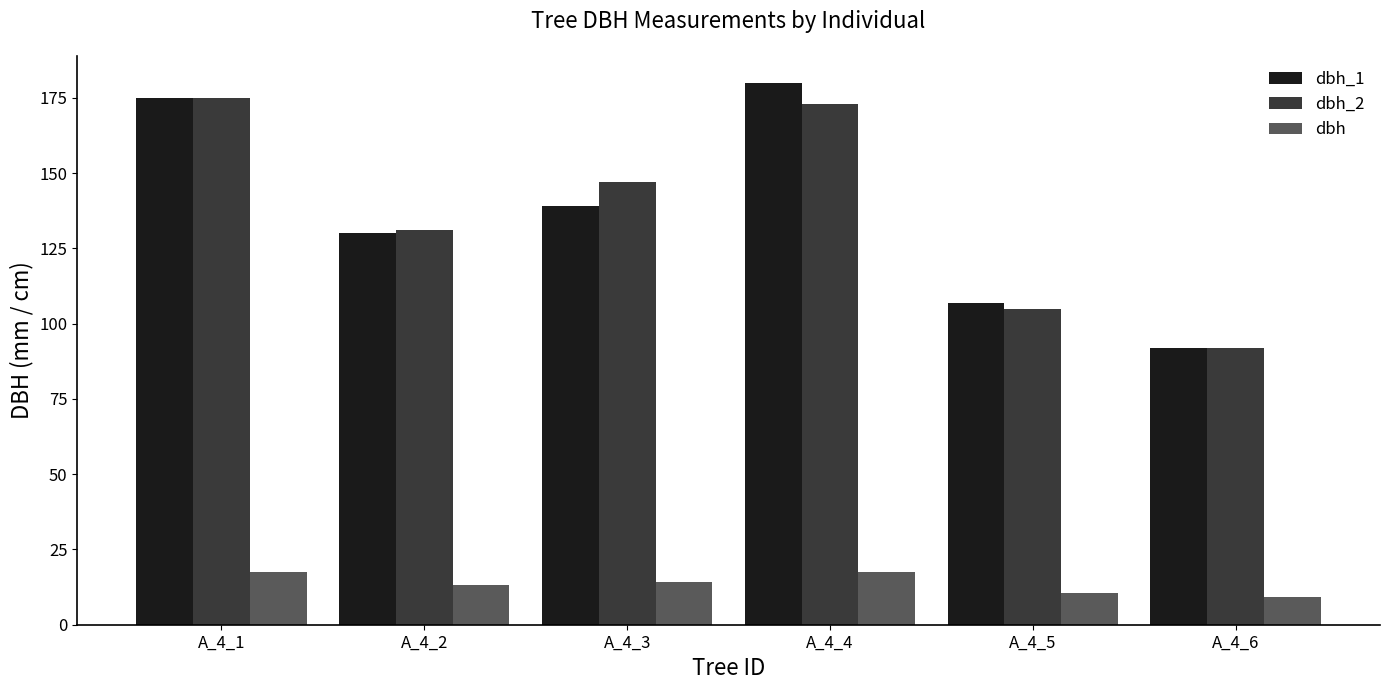

What are all the series names shown in the legend?

dbh_1, dbh_2, dbh